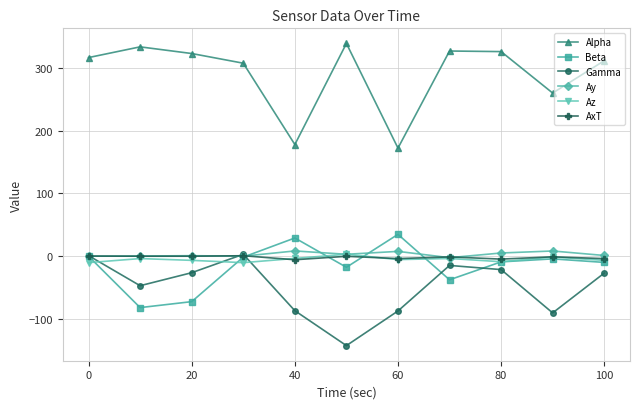

What is the maximum value for Alpha?

338.9